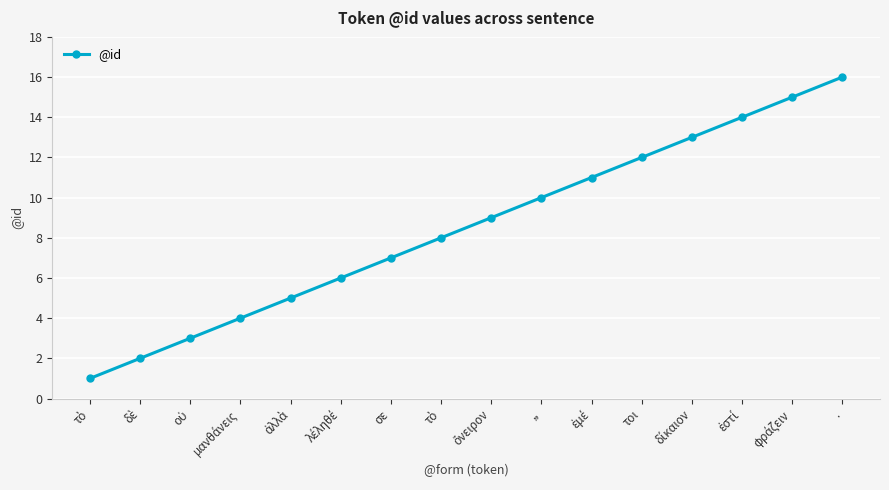

Is this an area chart (filled region under the line)?

No